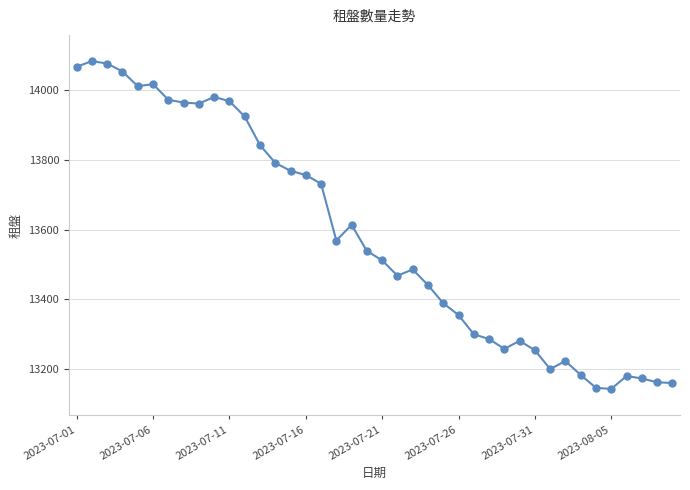

What is the greatest value displayed?

14084